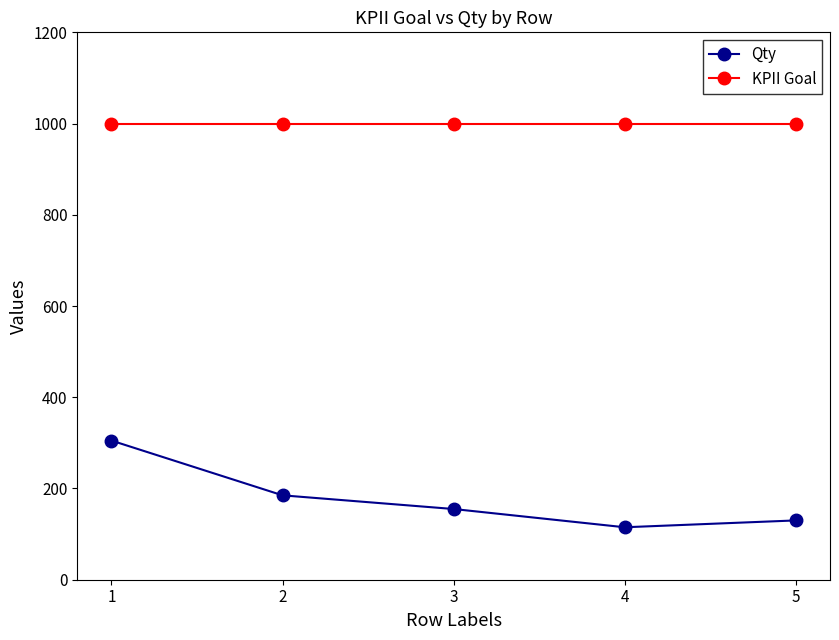

At how many categories does at least one series exceed 158?

5